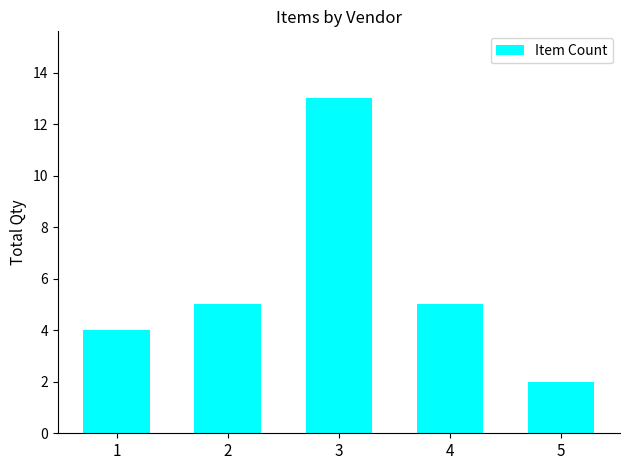

What is the ratio of the value at 1 to the value at 5?

2.0